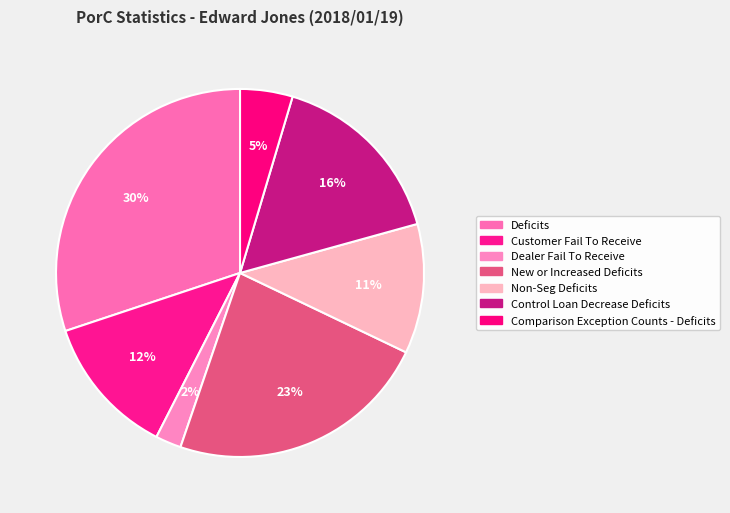

To the nearest percent, what percentage of the pie is Non-Seg Deficits?

11%